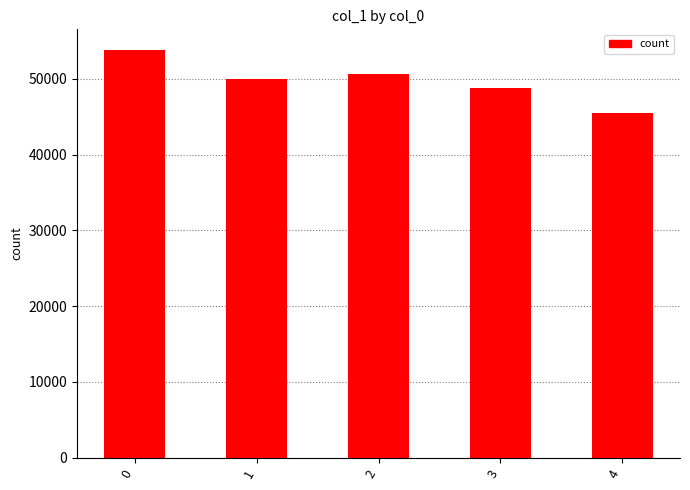

Does the chart contain any negative values?

No